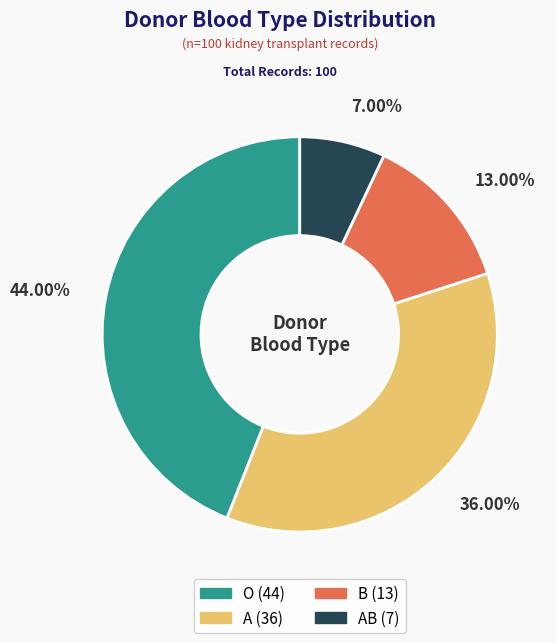

Is there a majority slice in this chart?

No